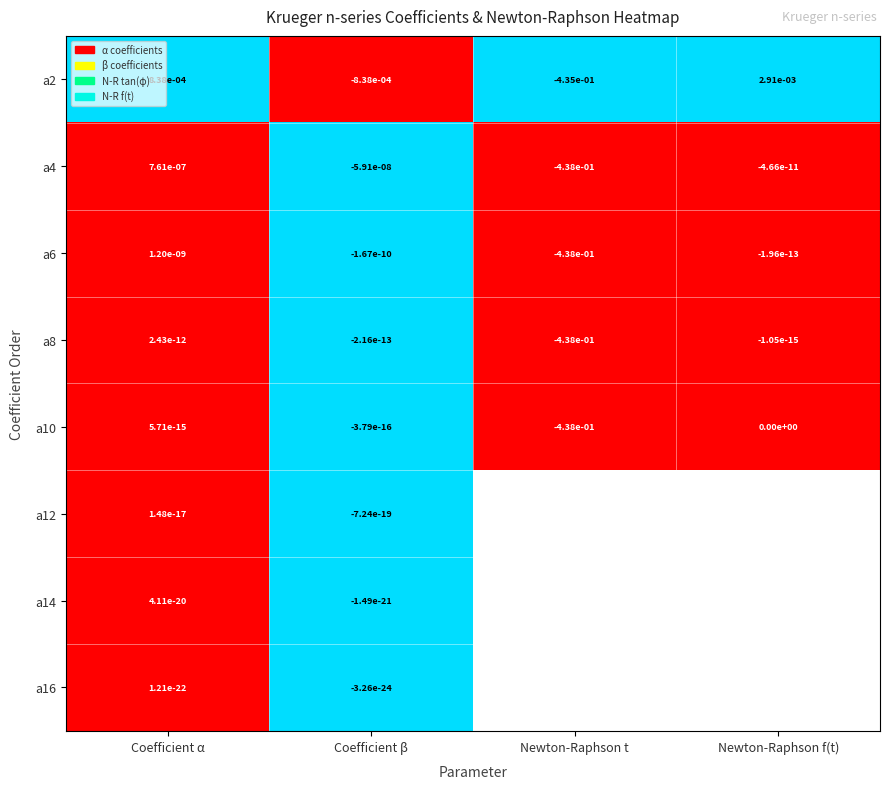

Rank the categories by a6 value from lowest to highest.

Newton-Raphson t, Coefficient β, Newton-Raphson f(t), Coefficient α